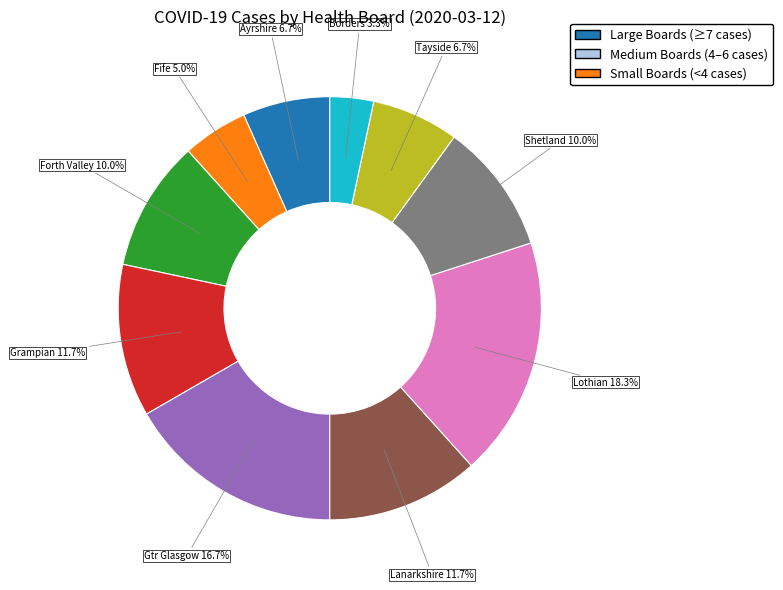

Is there a majority slice in this chart?

No